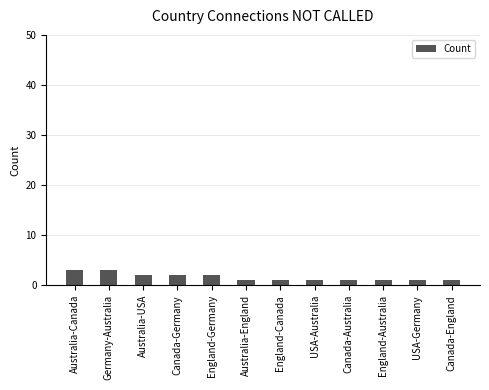

What is the greatest value displayed?

3